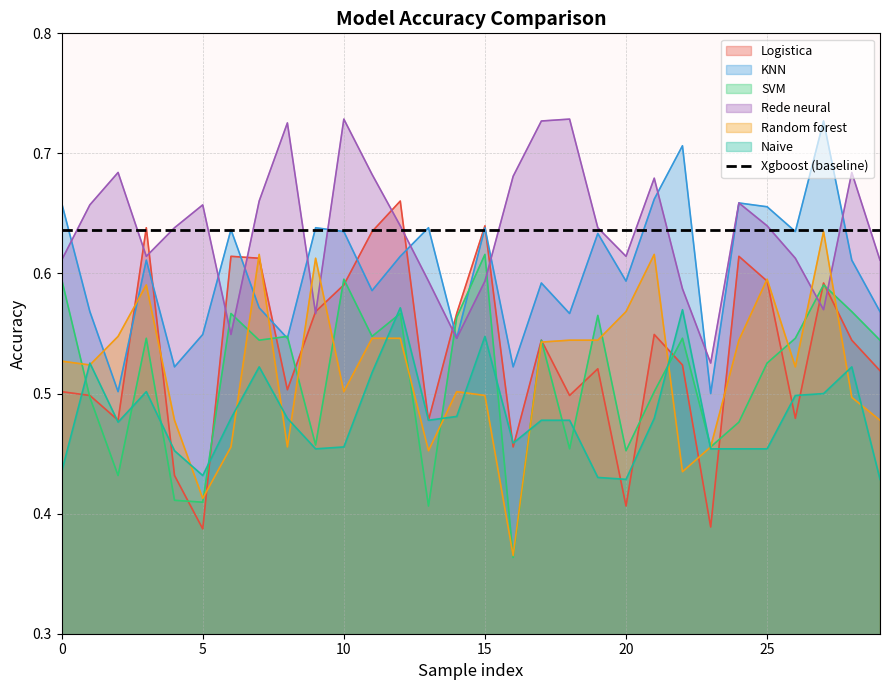

At which label does SVM reach its peak?

15